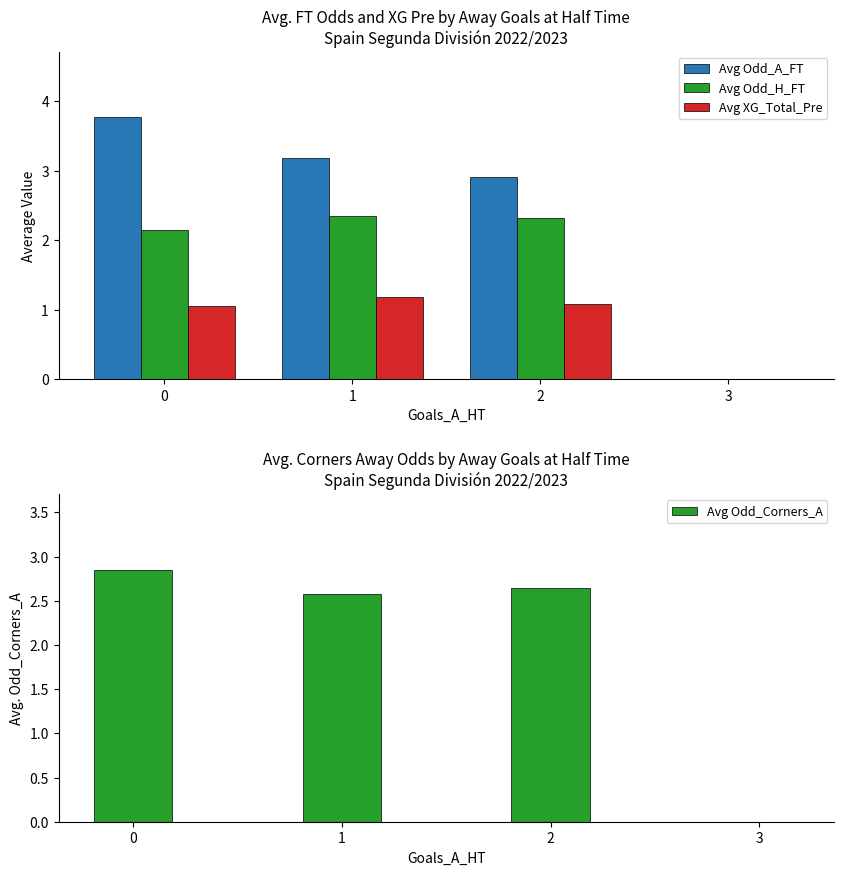

True or false: Avg Odd_A_FT has a value of 1.7 at 1.

False